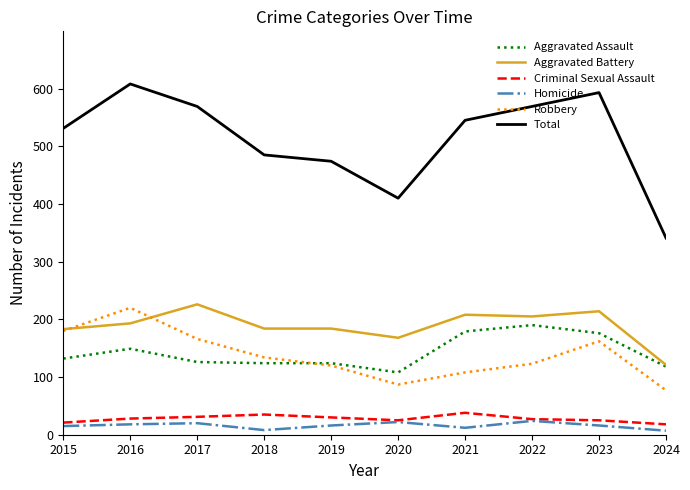

The value of Homicide at 2019 is 16. True or false?

True